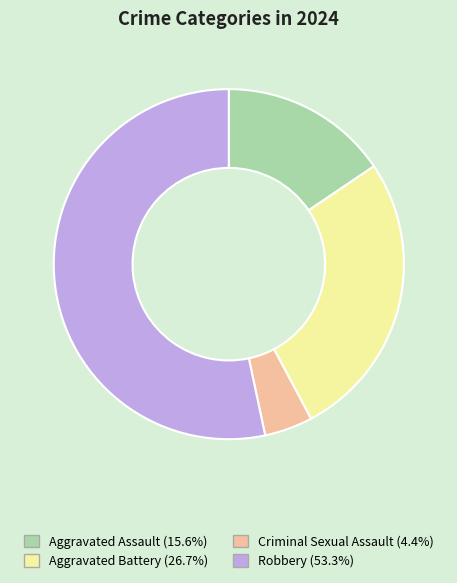

The Criminal Sexual Assault slice represents 17% of the pie. True or false?

False